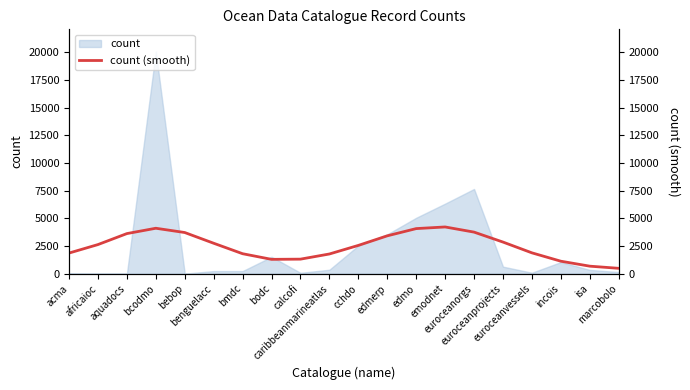

What is the ratio of the value at marcobolo to the value at euroceanprojects?

0.2